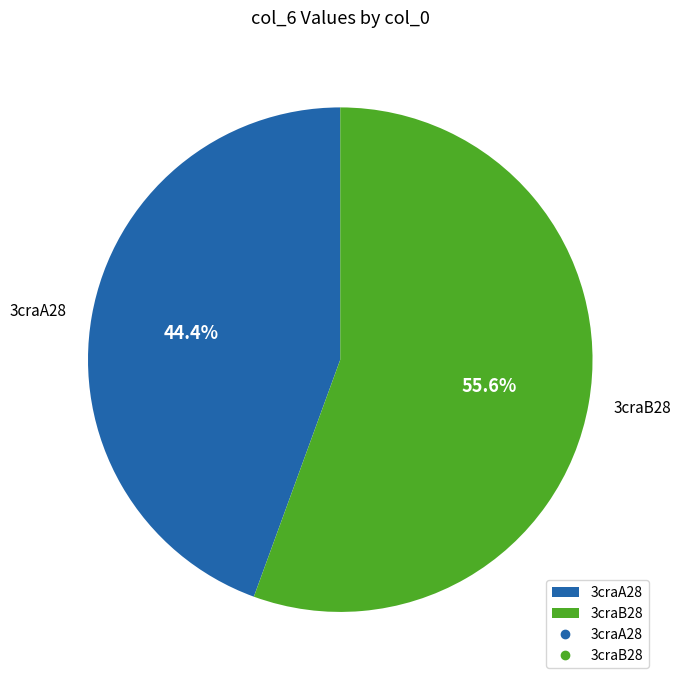

What is the smallest slice in the pie chart?

3craA28